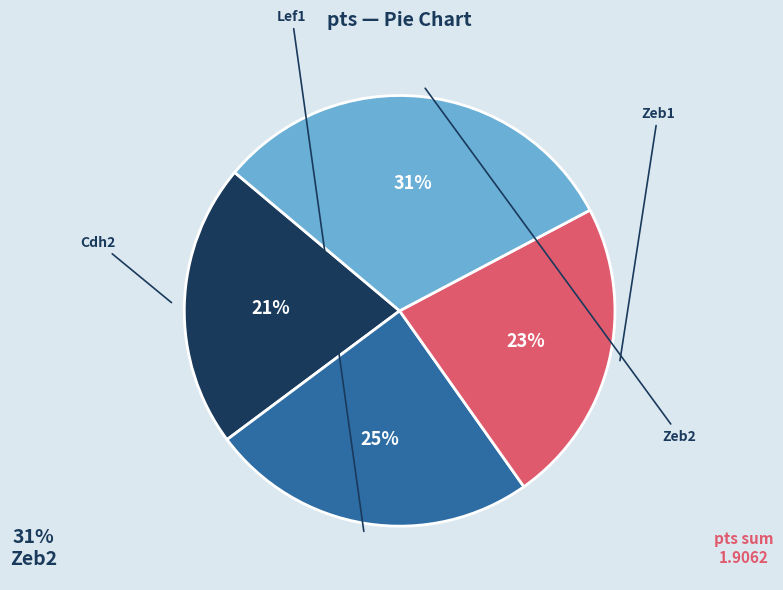

To the nearest percent, what is the combined percentage of Cdh2 and Lef1?

46%